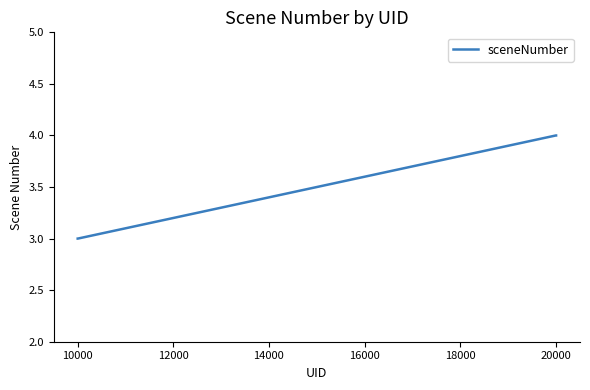

What is the greatest value displayed?

4